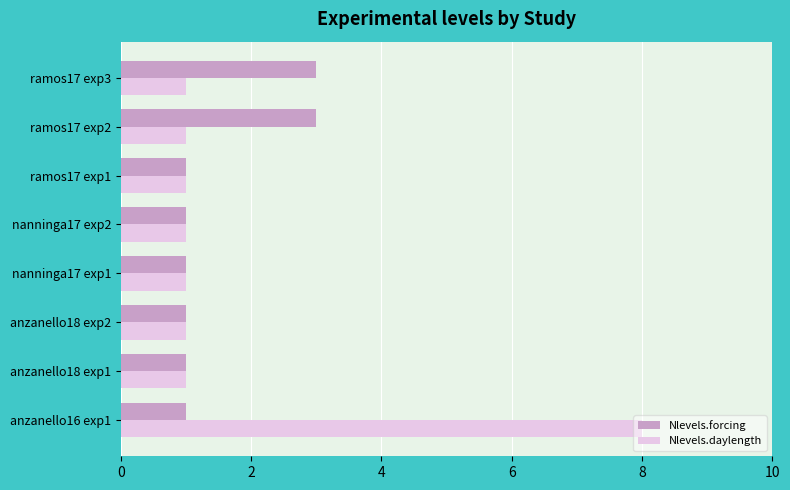

Rank the series at ramos17 exp2 from lowest to highest value.

Nlevels.daylength, Nlevels.forcing